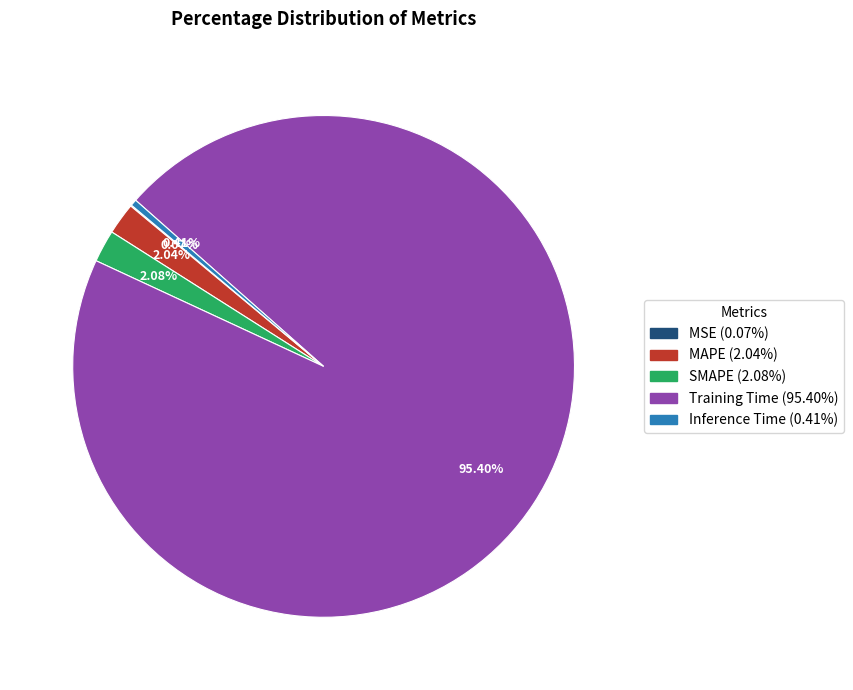

Combined, what portion of the pie is SMAPE and Inference Time?

2.5%